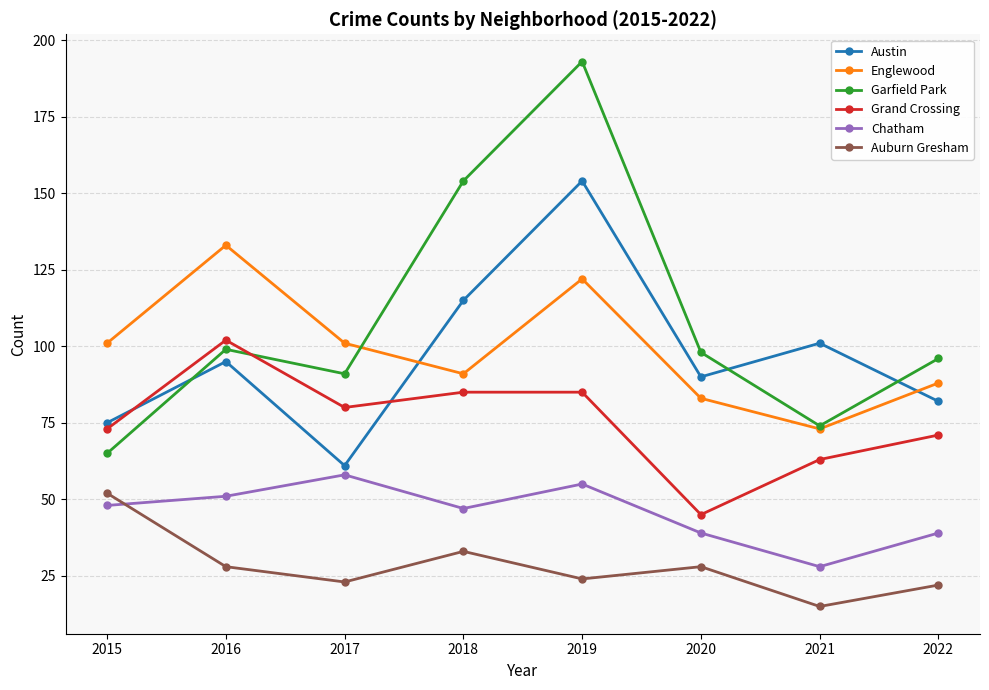

Count the number of data series in this chart.

6